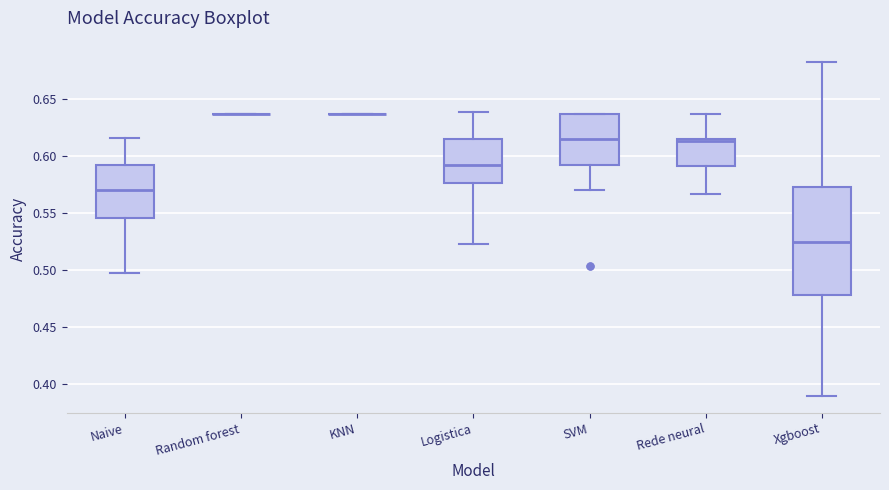

Reading left to right, read every box against the y-axis: the position of its median line, the range the box covers, and the ends of its whiskers. The values are not printed on the chart, so give them approximately, as read against the axis.

Naive: median 0.570, box 0.545 to 0.590, whiskers 0.495 to 0.615
Random forest: box collapsed to a line at 0.635, whiskers 0.635 to 0.635
KNN: box collapsed to a line at 0.635, whiskers 0.635 to 0.635
Logistica: median 0.590, box 0.575 to 0.615, whiskers 0.520 to 0.640
SVM: median 0.615, box 0.590 to 0.635, whiskers 0.570 to 0.635
Rede neural: median 0.615 (just below the box's upper edge), box 0.590 to 0.615, whiskers 0.565 to 0.635
Xgboost: median 0.525, box 0.480 to 0.570, whiskers 0.390 to 0.685